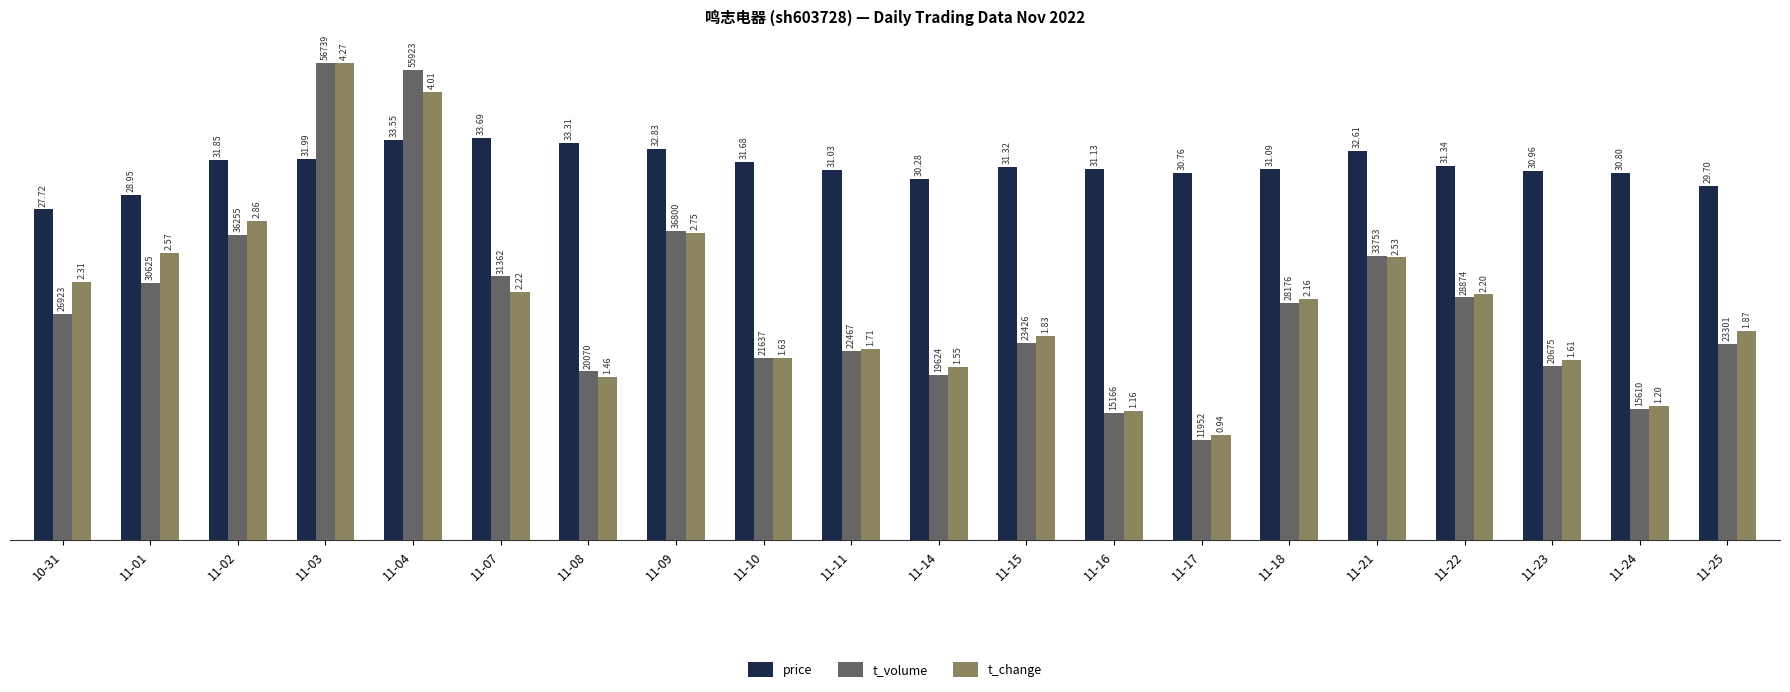

The t_volume series shows 3.9 at 10-31. True or false?

False